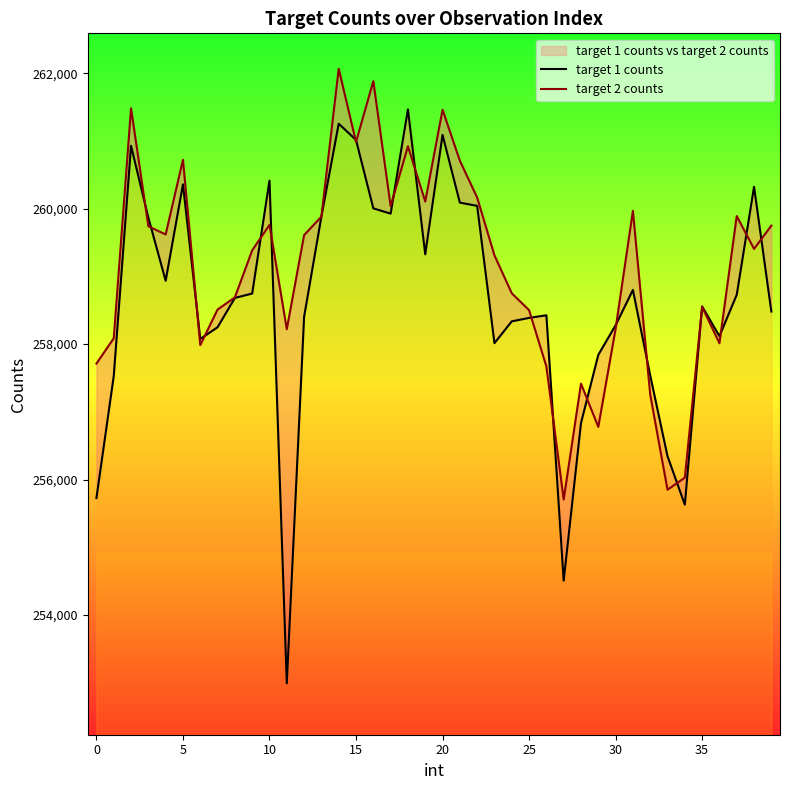

What is the approximate value of target 1 counts at 37?

258729.9